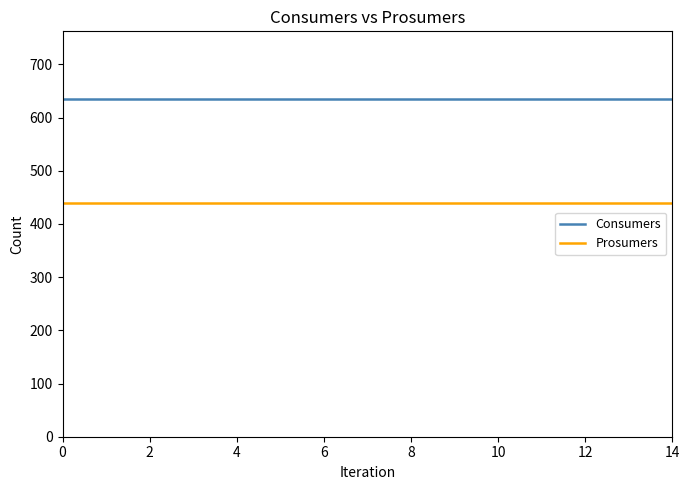

How many distinct data groups are displayed?

2